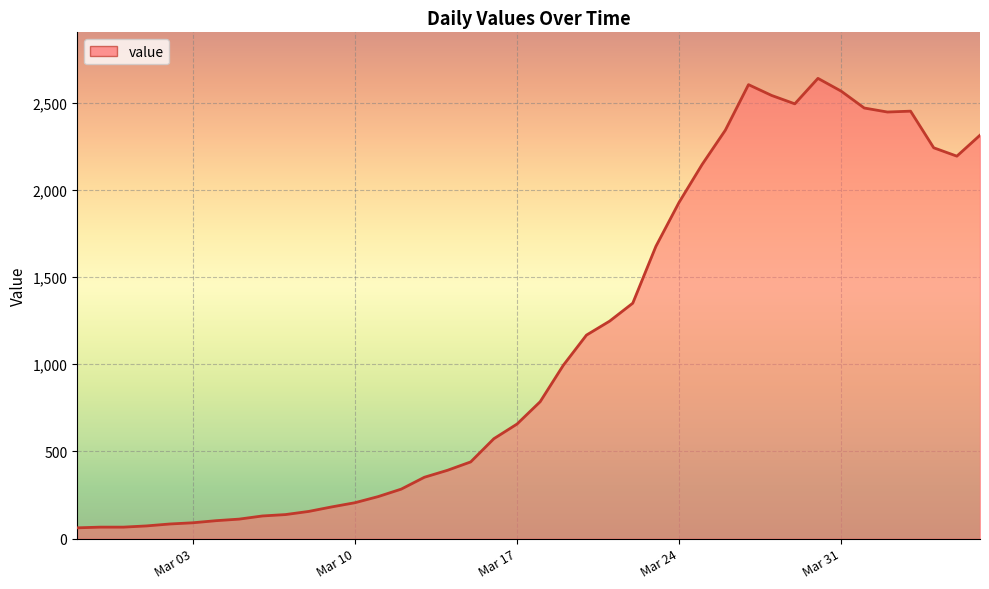

What is the greatest value displayed?

2639